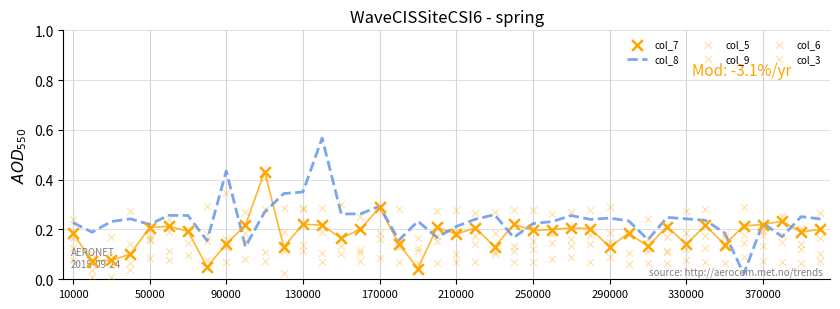

Which series contains the lowest Y value?

col_9